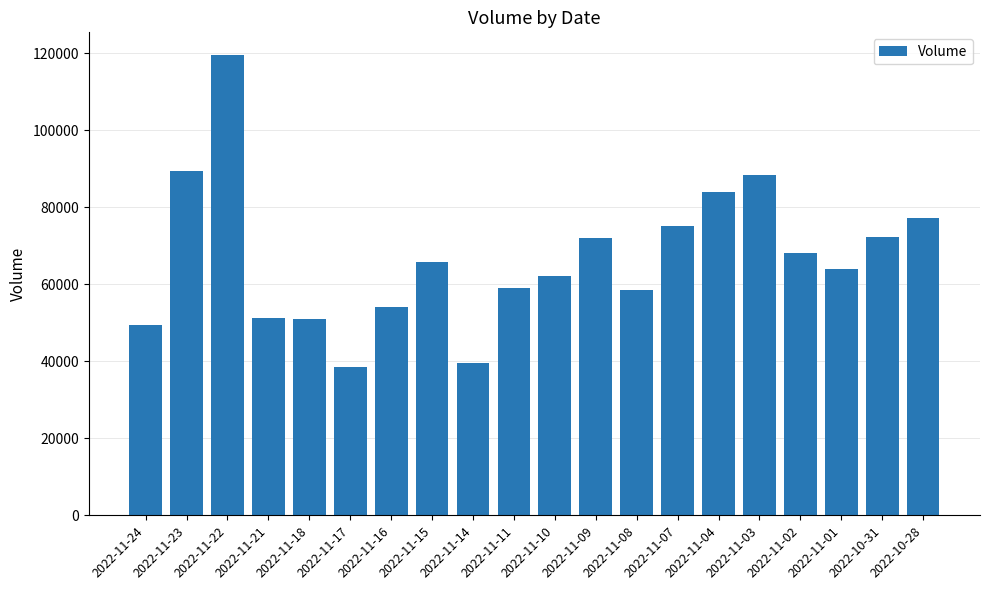

Does the chart contain stacked bars?

No